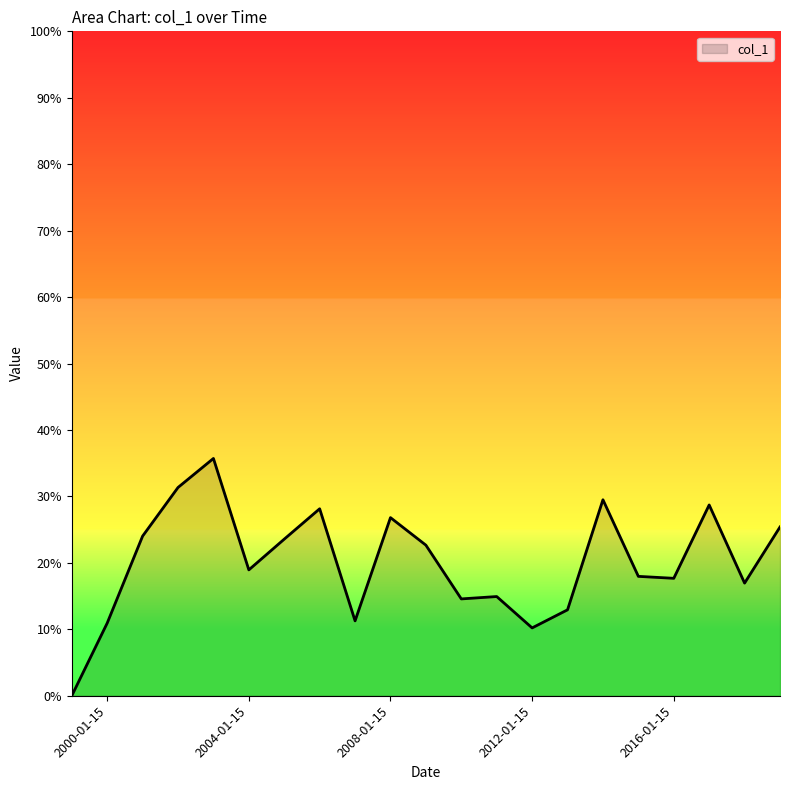

Which category has the highest value across all series?

2003-01-15